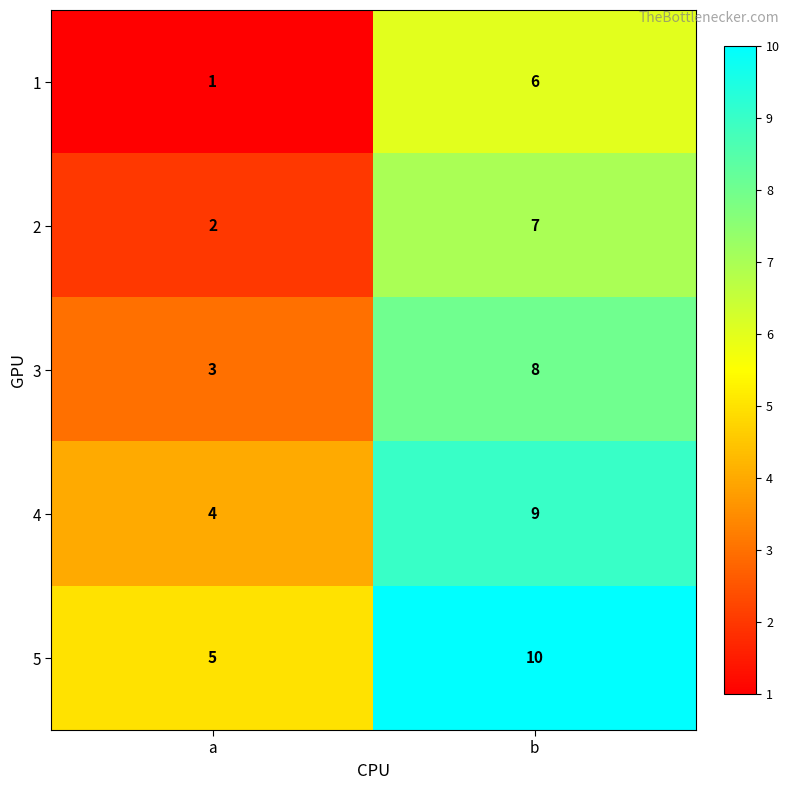

What is the difference between the 4 values at a and b?

5